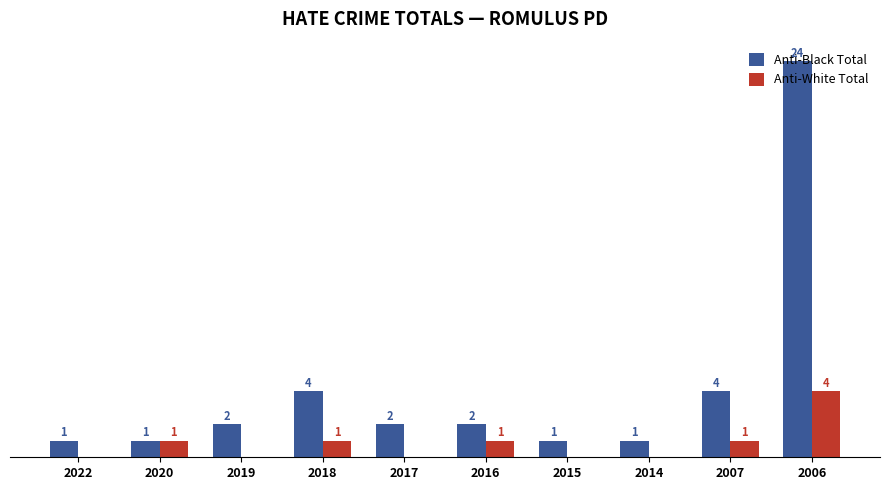

Between 2020 and 2006, which series saw the biggest shift?

Anti-Black Total